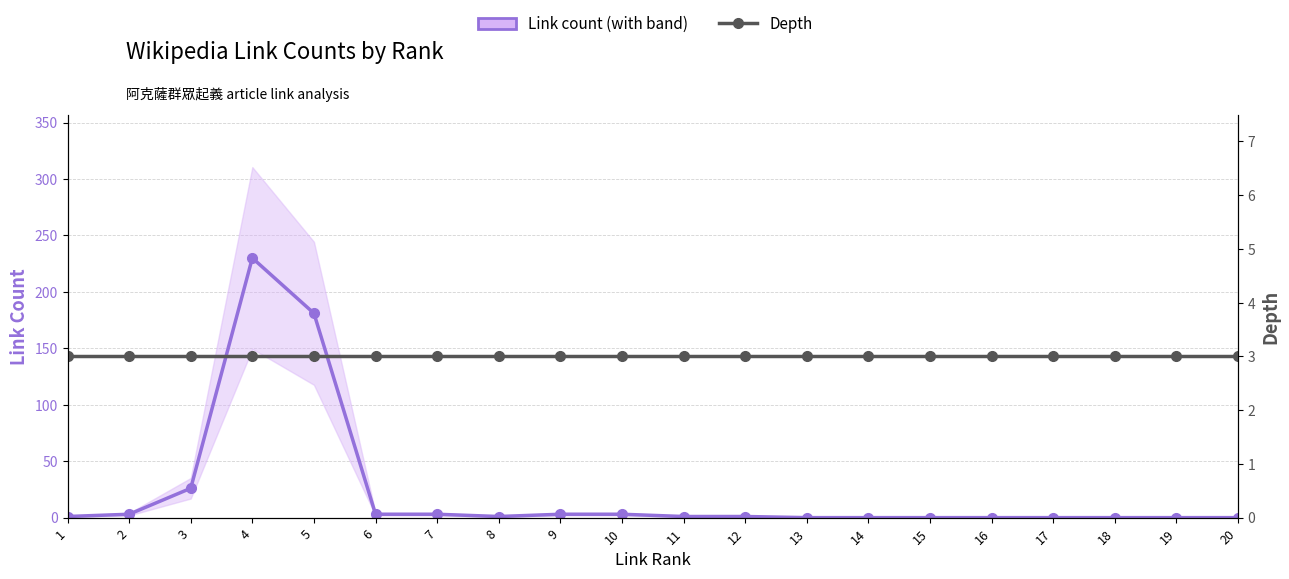

Is it true that Depth equals 3 at 2?

True